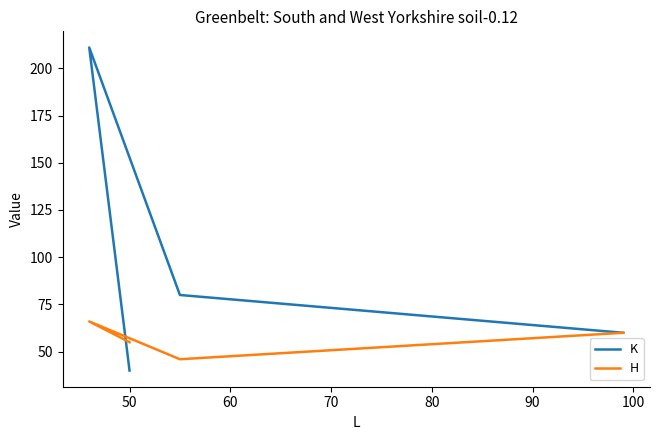

What is the greatest value displayed?

211